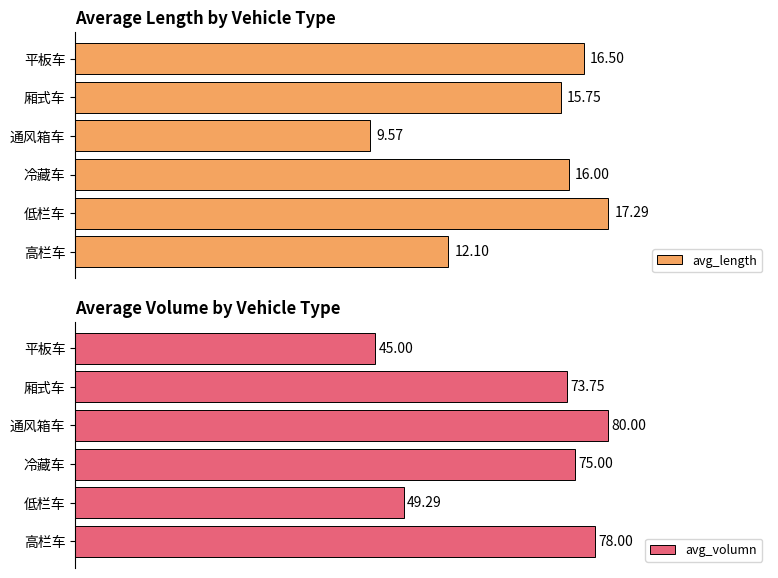

At which label does avg_length reach its peak?

低栏车